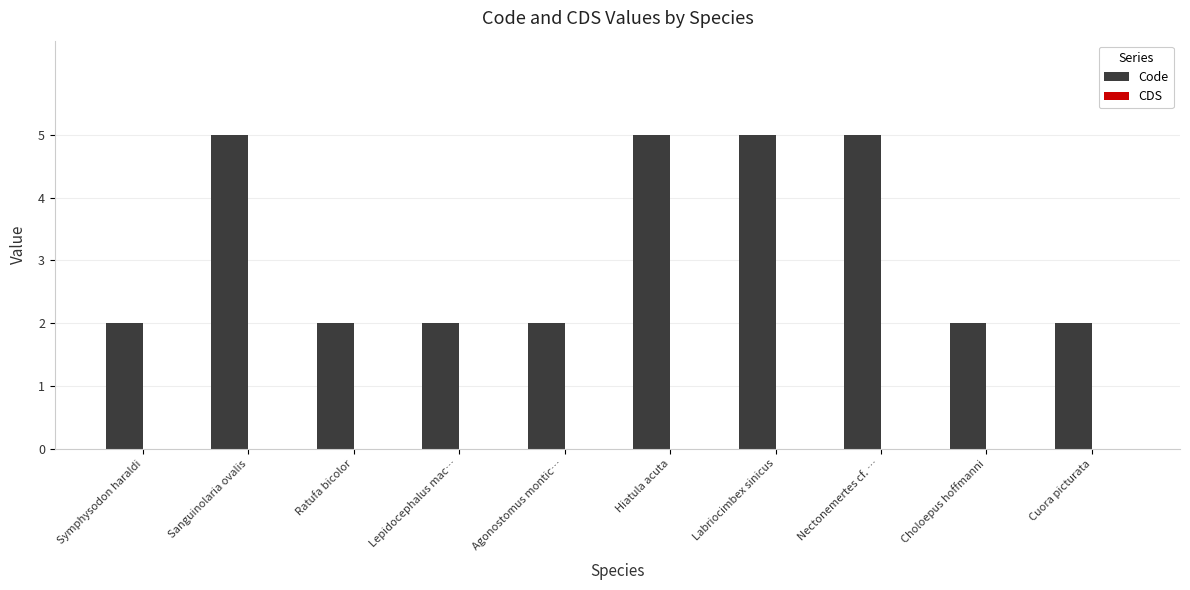

Read the value at Sanguinolaria ovalis.

5